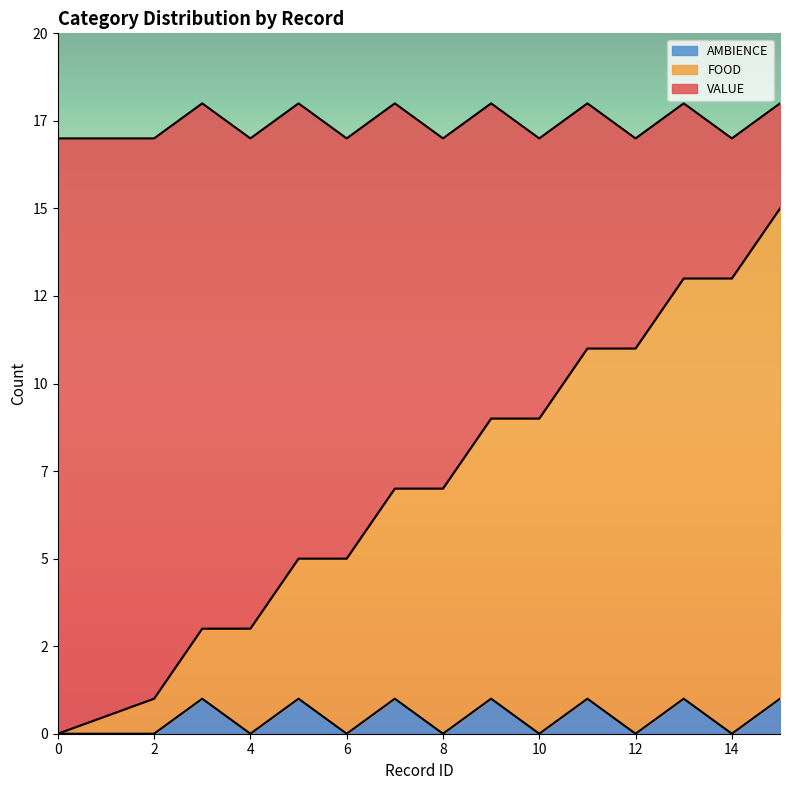

At which category does AMBIENCE reach its first local valley?

4